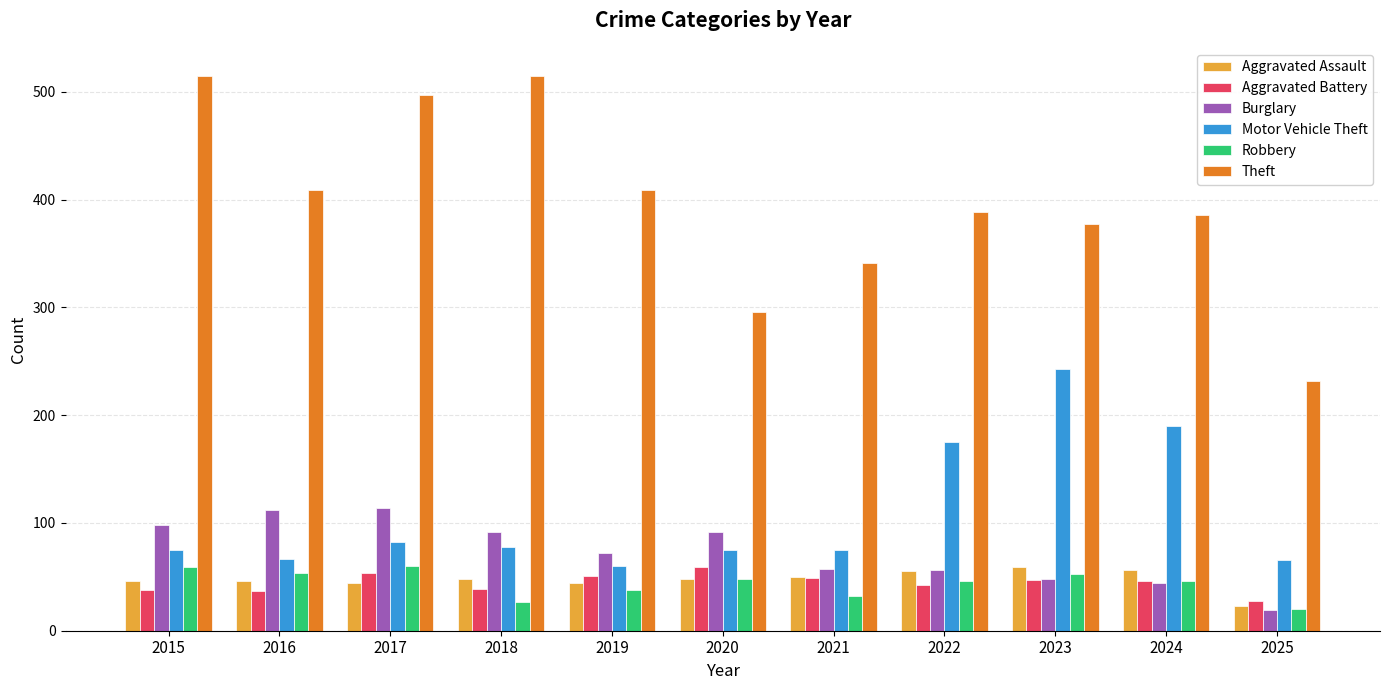

At which label is Motor Vehicle Theft closest to 151?

2022